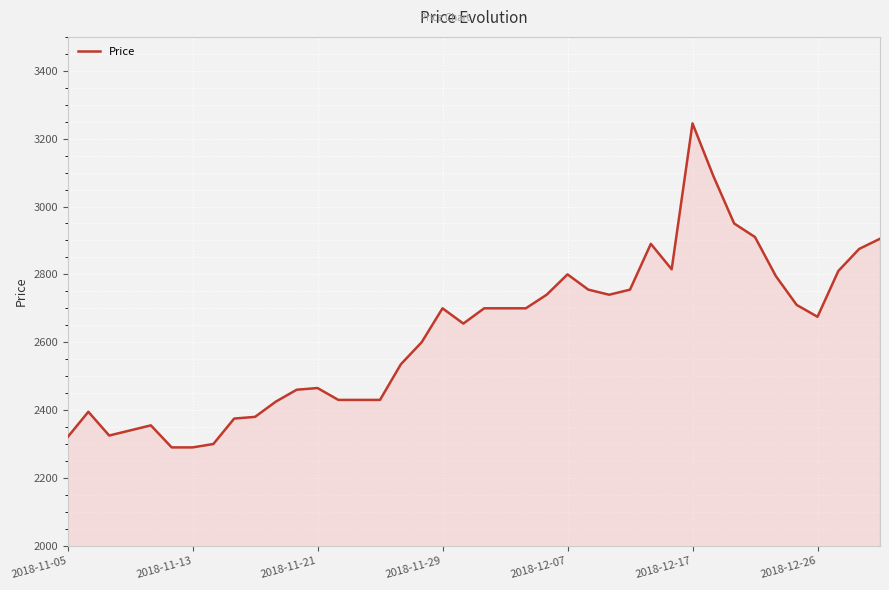

What is the minimum value shown in the chart?

2290